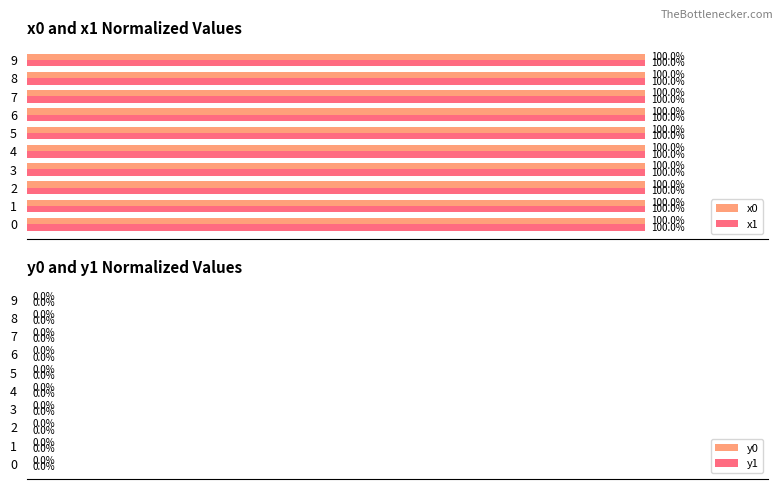

How many categories are shown in the chart?

10